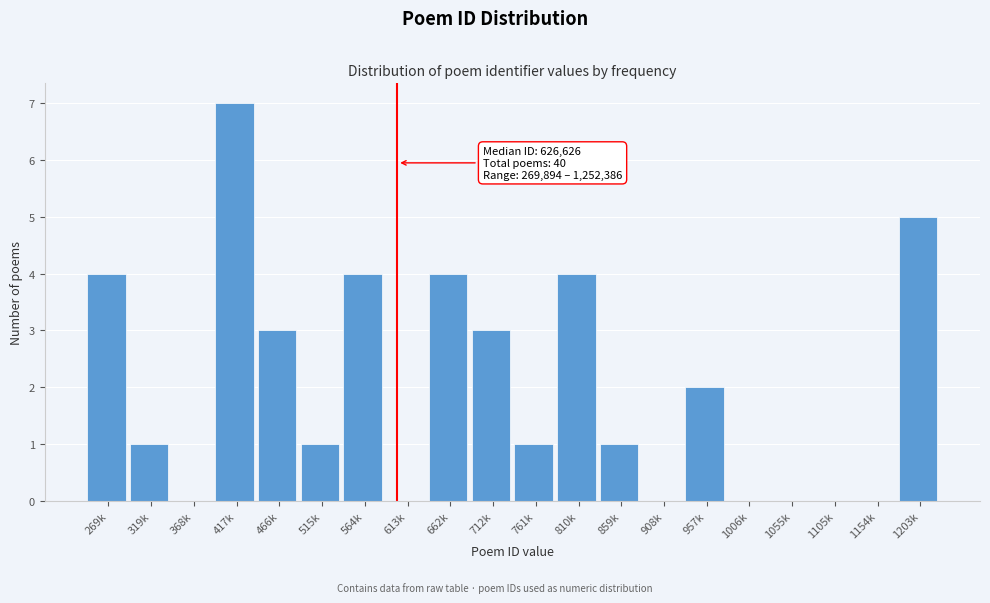

Reading left to right, extract all data points from this chart.

269k=4	319k=1	368k=0	417k=7	466k=3	515k=1	564k=4	613k=0	662k=4	712k=3	761k=1	810k=4	859k=1	908k=0	957k=2	1006k=0	1055k=0	1105k=0	1154k=0	1203k=5